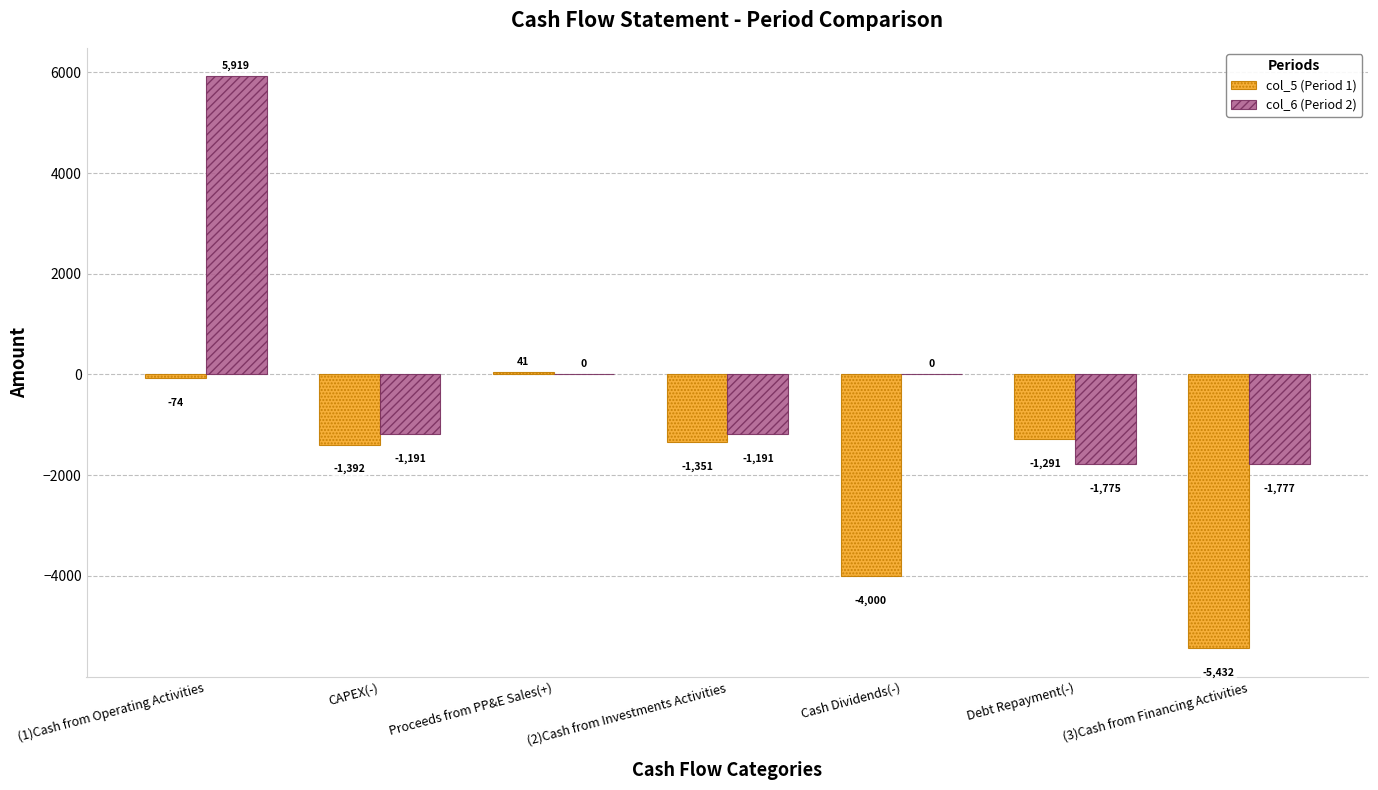

Is it true that col_5 (Period 1) equals -8599 at (3)Cash from Financing Activities?

False